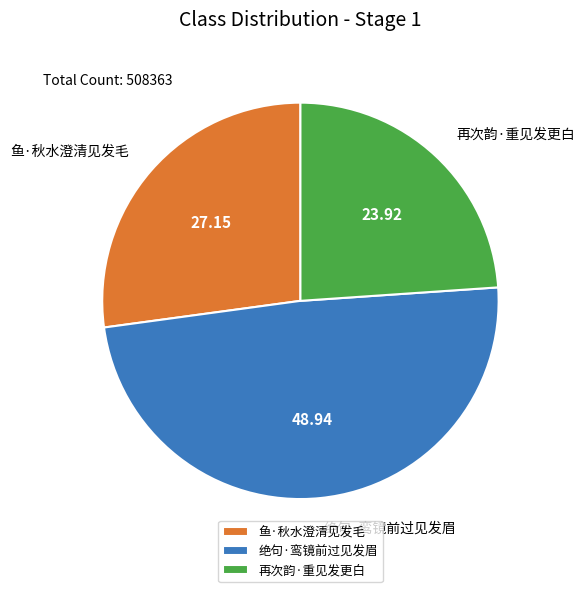

Does 再次韵·重见发更白 account for over 50% of the chart?

No